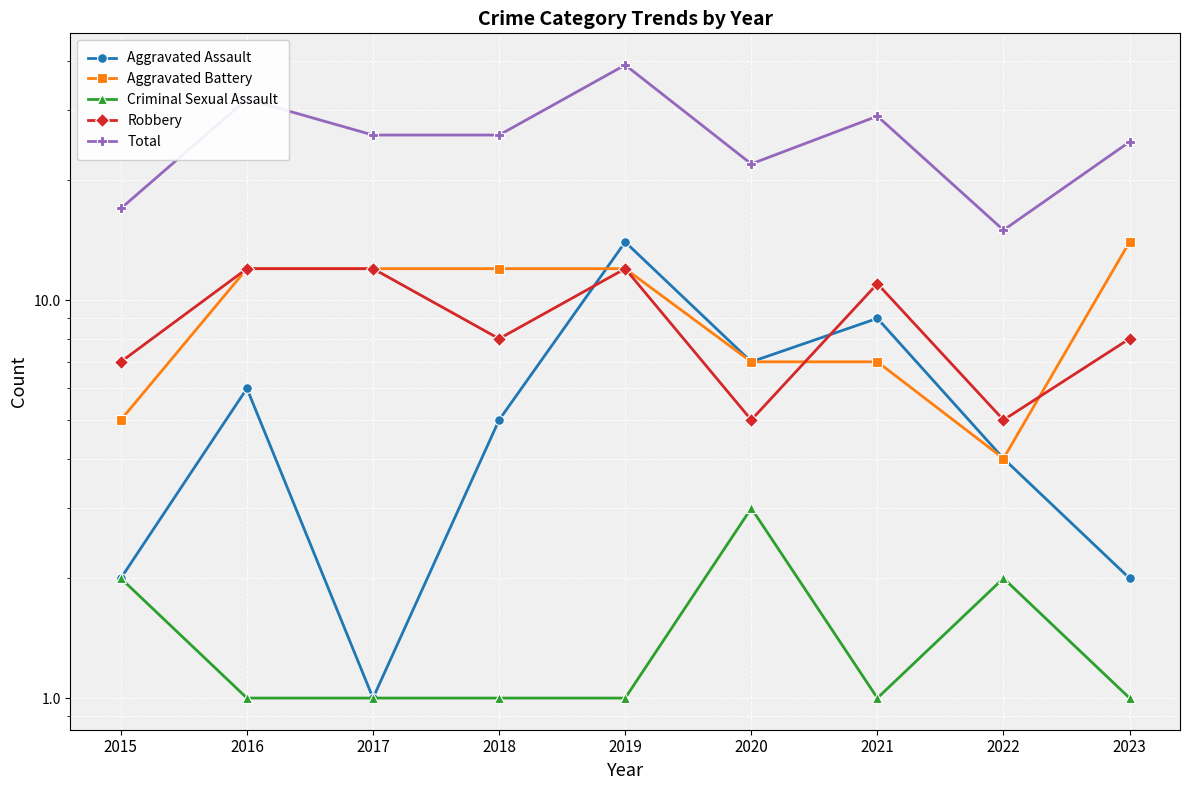

List the series in order of their peak value, lowest first.

Criminal Sexual Assault, Robbery, Aggravated Assault, Aggravated Battery, Total